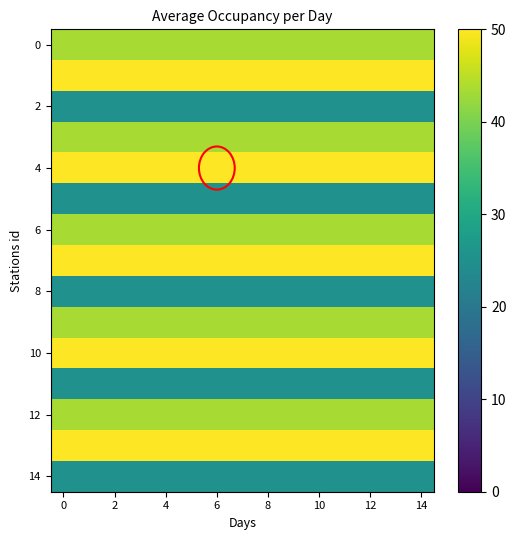

What is the greatest value displayed?

50.0